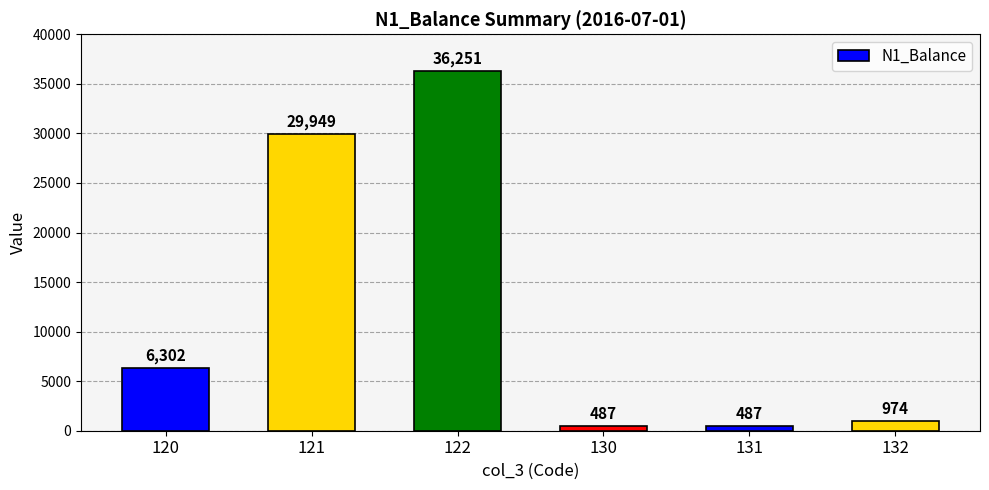

Which label corresponds to the largest value in the chart?

122